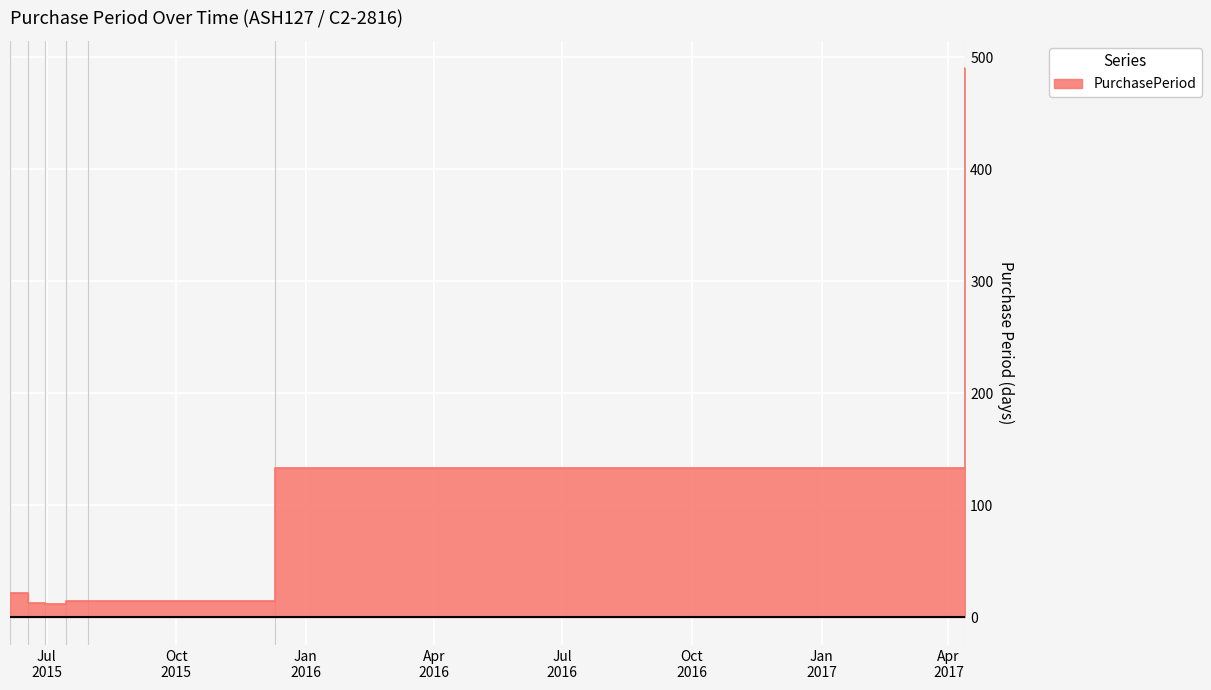

The value at 2017-04-13 is 490. True or false?

True